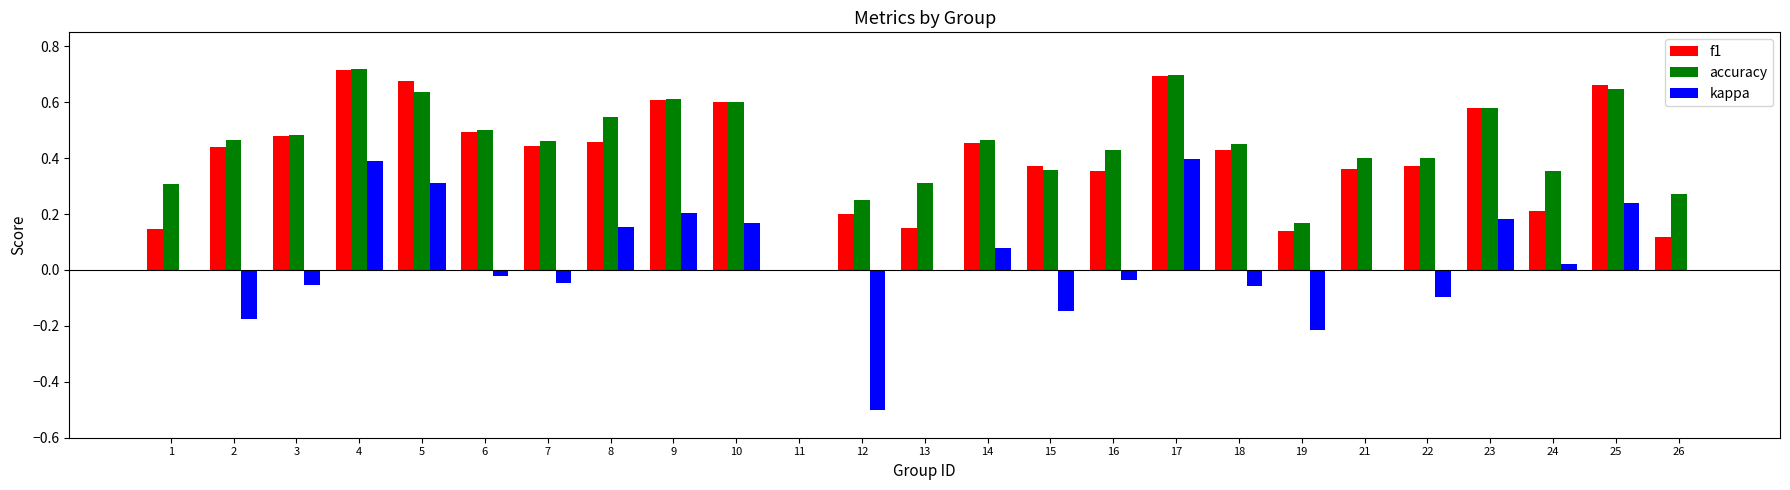

The value of kappa at 25 is 0.1. True or false?

False